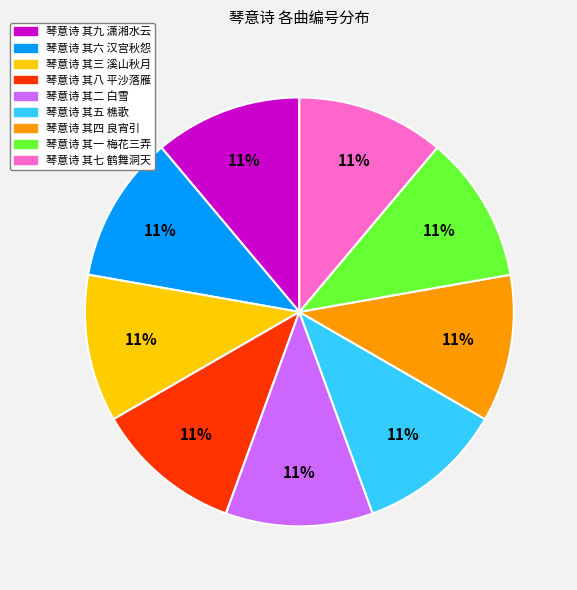

To the nearest percent, what is the combined percentage of 琴意诗 其六 汉宫秋怨 and 琴意诗 其三 溪山秋月?

22%